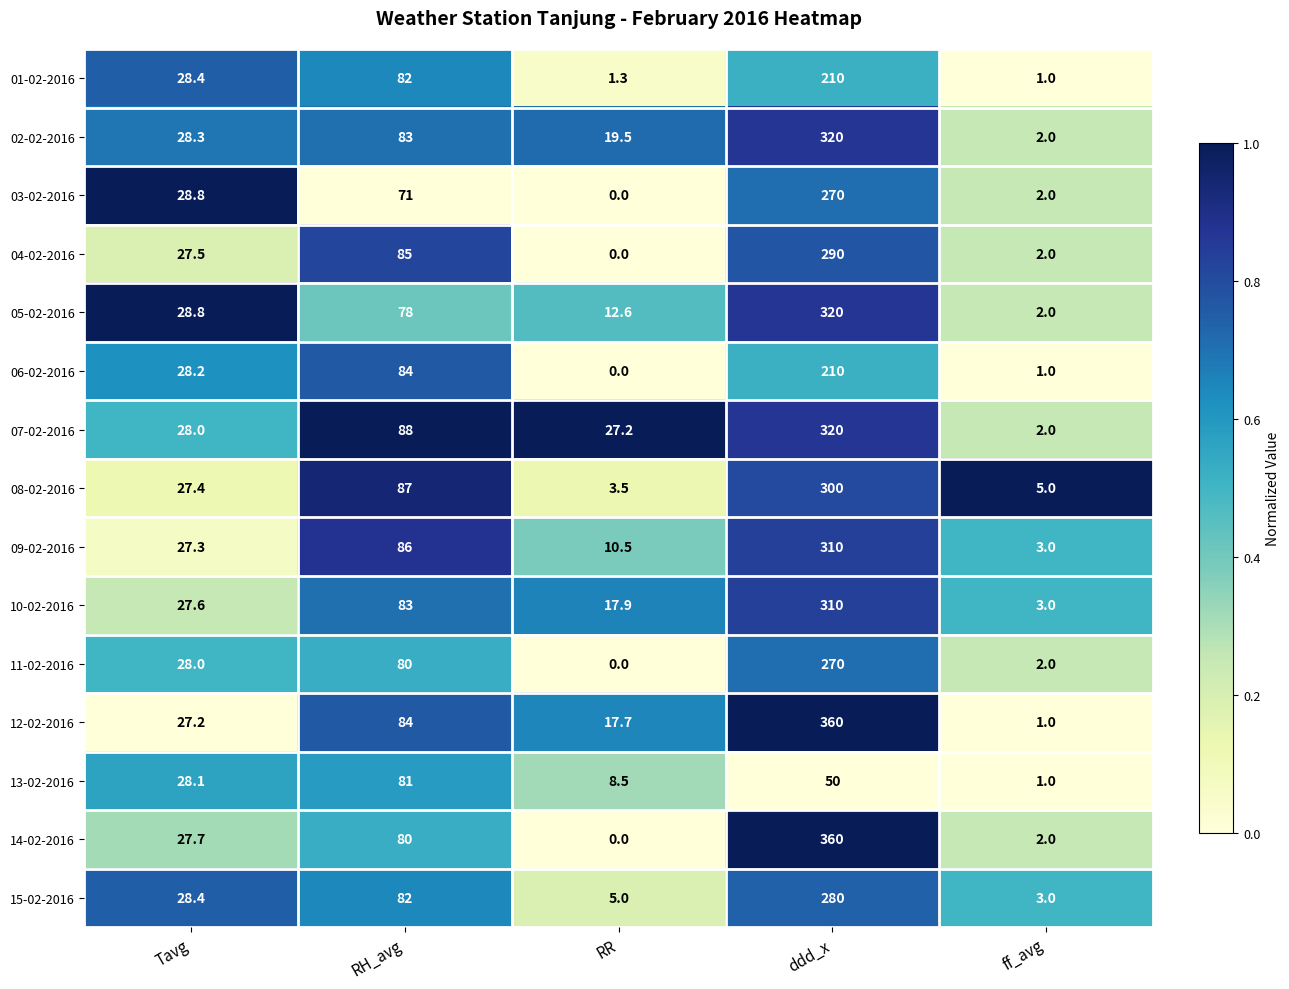

At which category is the sum across all series the highest?

ddd_x